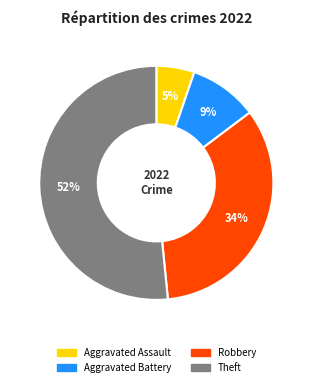

Which category has the biggest portion of the pie?

Theft